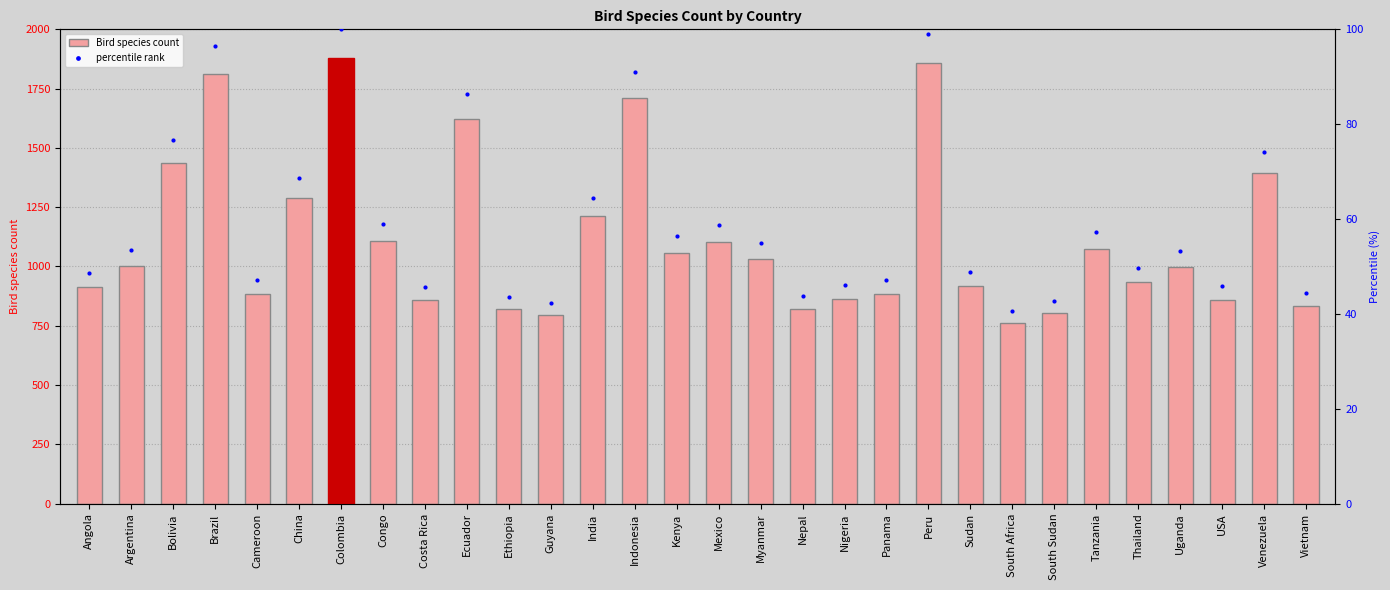

Reading left to right, list all the values displayed in this chart.

Bird species count: 915.0	1004.0	1438.0	1813.0	885.0	1288.0	1878.0	1107.0	857.0	1622.0	819.0	795.0	1211.0	1711.0	1058.0	1104.0	1031.0	822.0	864.0	884.0	1858.0	917.0	762.0	804.0	1075.0	934.0	999.0	860.0	1394.0	835.0
percentile rank: 48.7	53.5	76.6	96.5	47.1	68.6	100.0	58.9	45.6	86.4	43.6	42.3	64.5	91.1	56.3	58.8	54.9	43.8	46.0	47.1	98.9	48.8	40.6	42.8	57.2	49.7	53.2	45.8	74.2	44.5